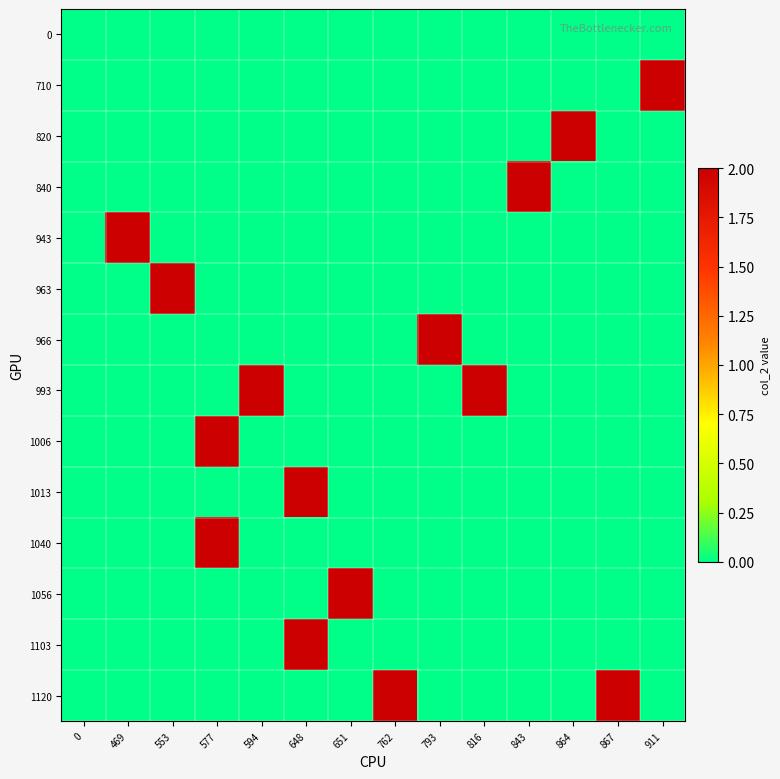

How many data points does each series have?

14